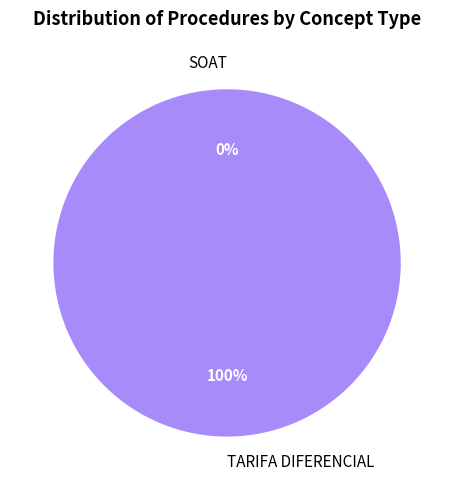

True or false: TARIFA DIFERENCIAL accounts for 100% of the total.

True